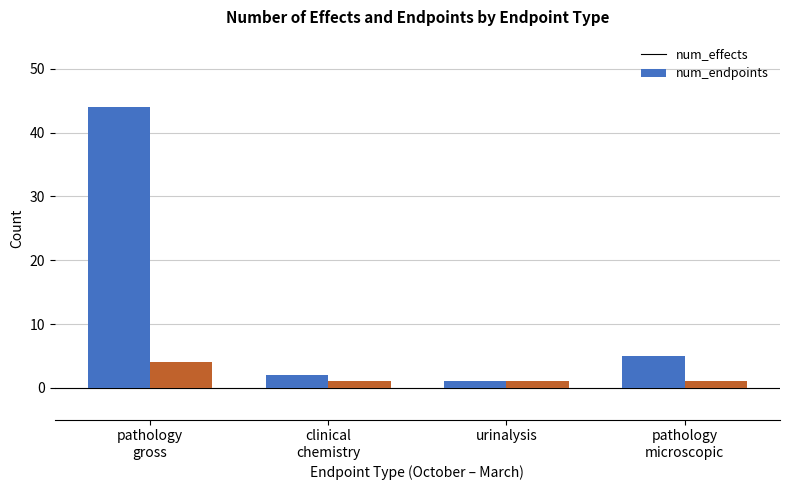

What are all the series names shown in the legend?

num_effects, num_endpoints